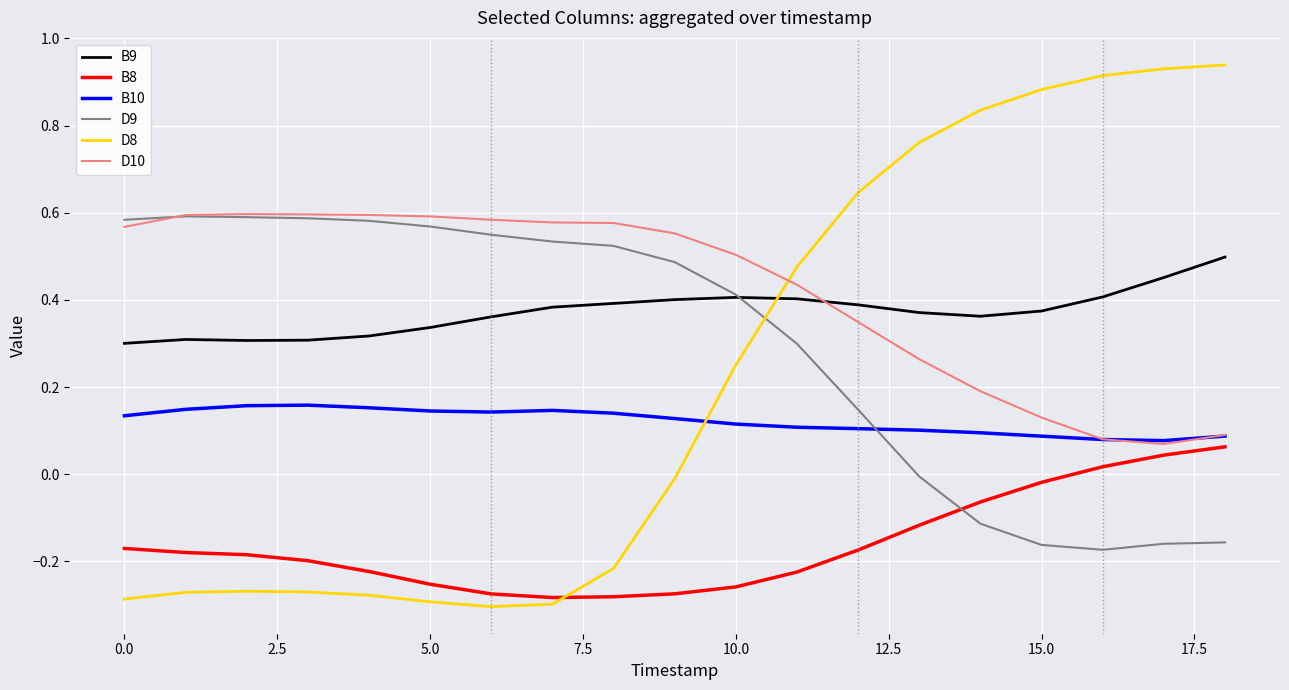

What are all the series names shown in the legend?

B9, B8, B10, D9, D8, D10